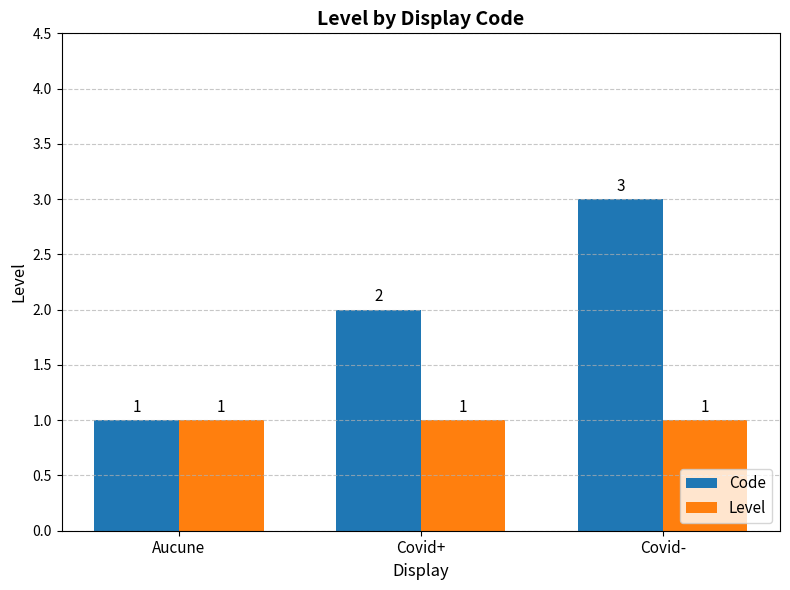

What is the smallest value displayed?

1